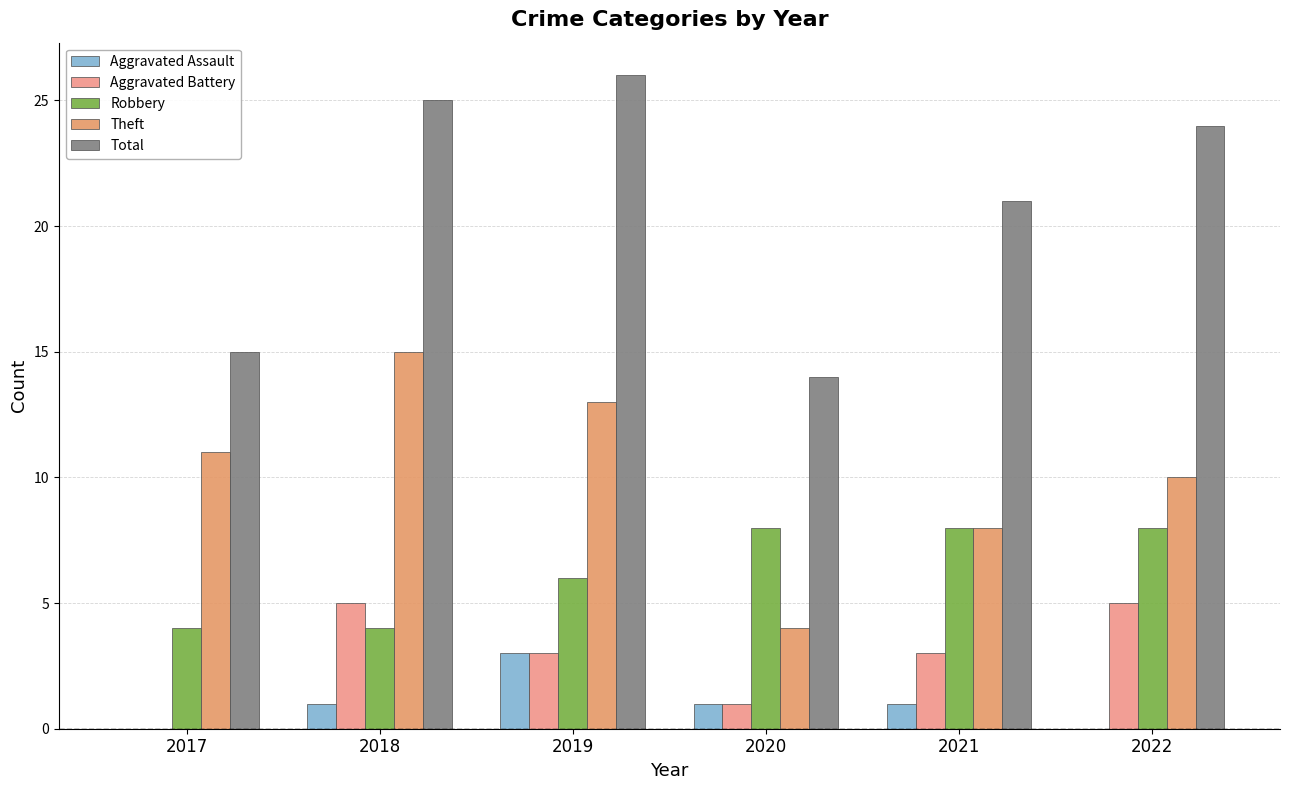

Reading right to left, transcribe all the data shown in this chart.

Aggravated Assault: 0	1	1	3	1	0
Aggravated Battery: 5	3	1	3	5	0
Robbery: 8	8	8	6	4	4
Theft: 10	8	4	13	15	11
Total: 24	21	14	26	25	15